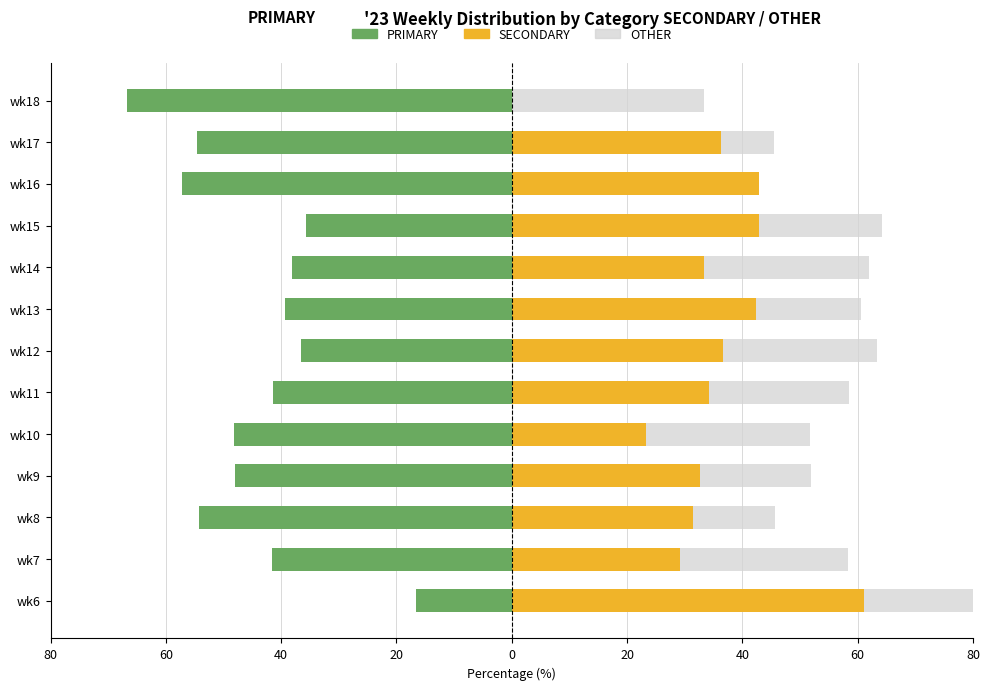

Rank the series at wk17 from highest to lowest value.

SECONDARY, OTHER, PRIMARY